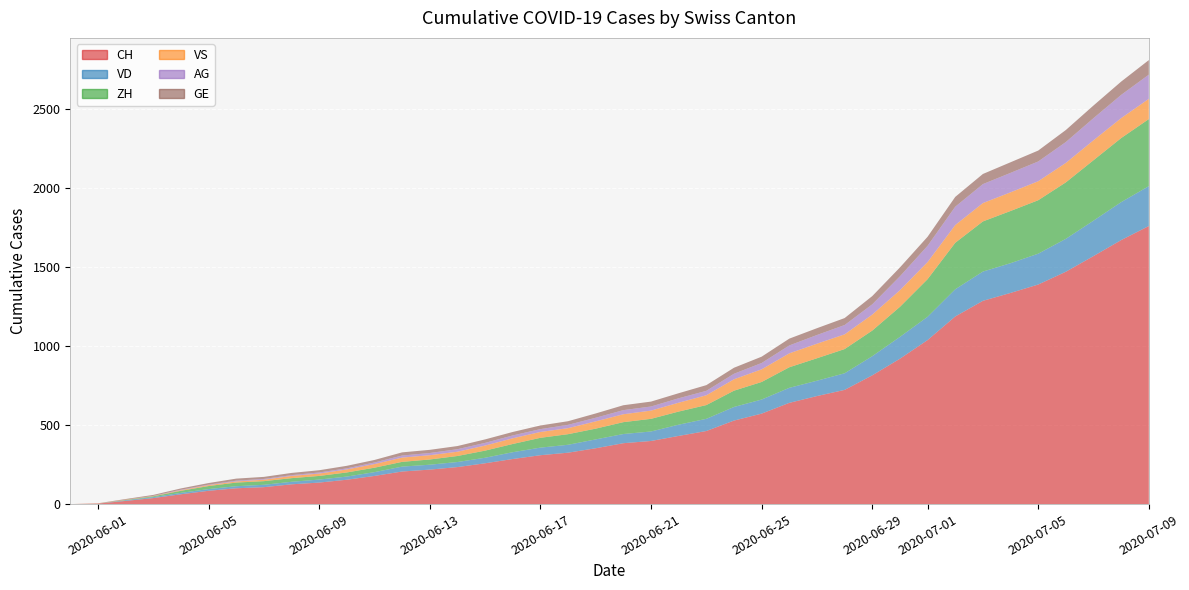

Reading right to left, list all the values displayed in this chart.

CH: 1758	1669	1568	1469	1388	1335	1285	1186	1037	919	814	722	683	640	572	528	462	431	399	385	353	325	309	285	258	234	218	206	178	154	136	125	107	100	84	62	38	20	3	0
VD: 252	240	224	208	195	188	185	172	147	138	121	105	97	95	89	86	77	71	60	58	56	50	48	43	35	32	31	31	24	20	19	16	15	13	11	9	6	4	0	0
ZH: 424	405	382	357	338	330	317	294	238	190	162	153	142	130	111	103	87	83	80	75	68	67	62	52	45	38	33	30	28	26	23	23	23	23	19	13	5	2	0	0
VS: 128	126	126	123	120	118	116	112	108	105	101	93	92	88	80	72	62	56	52	50	46	38	37	36	32	27	27	27	23	19	15	14	9	7	6	4	2	2	1	0
AG: 153	147	140	132	125	123	120	116	103	88	65	59	55	50	40	35	28	28	26	26	23	21	18	18	17	16	14	13	10	7	7	5	5	5	3	3	1	0	0	0
GE: 92	84	80	76	69	67	64	62	57	56	52	44	43	43	40	38	36	32	31	31	27	23	23	22	22	20	20	20	16	16	14	14	13	13	10	8	6	4	1	0